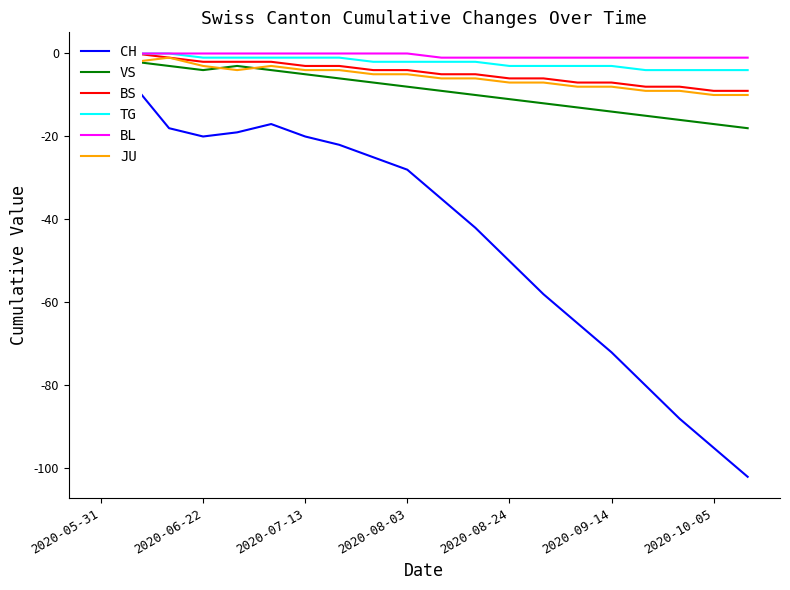

Which series has the largest range (max minus min)?

CH